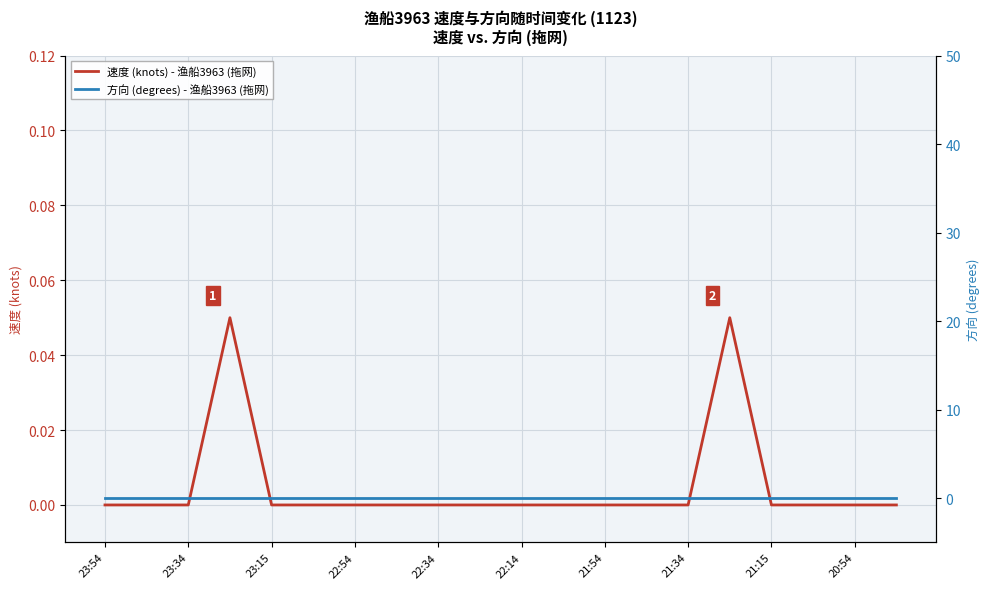

Does the chart display data point markers on the line(s)?

No